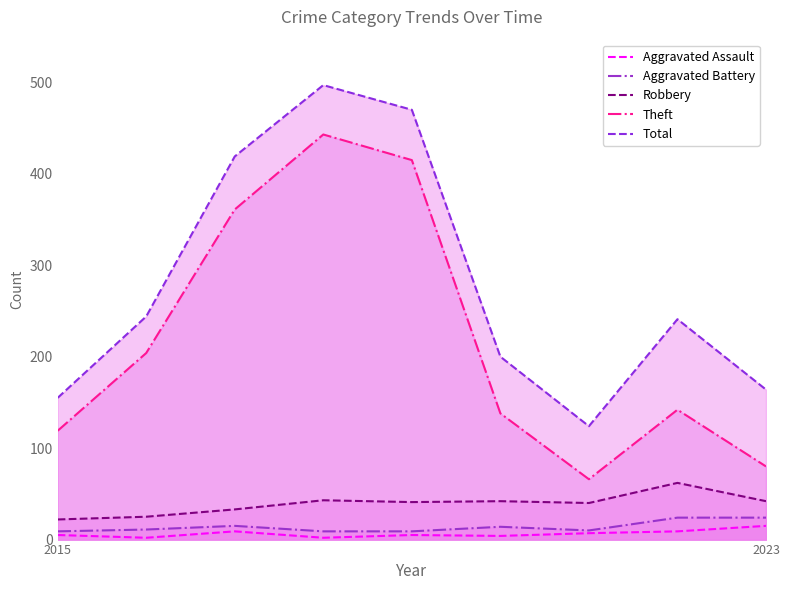

Where is the first local maximum for Theft?

3